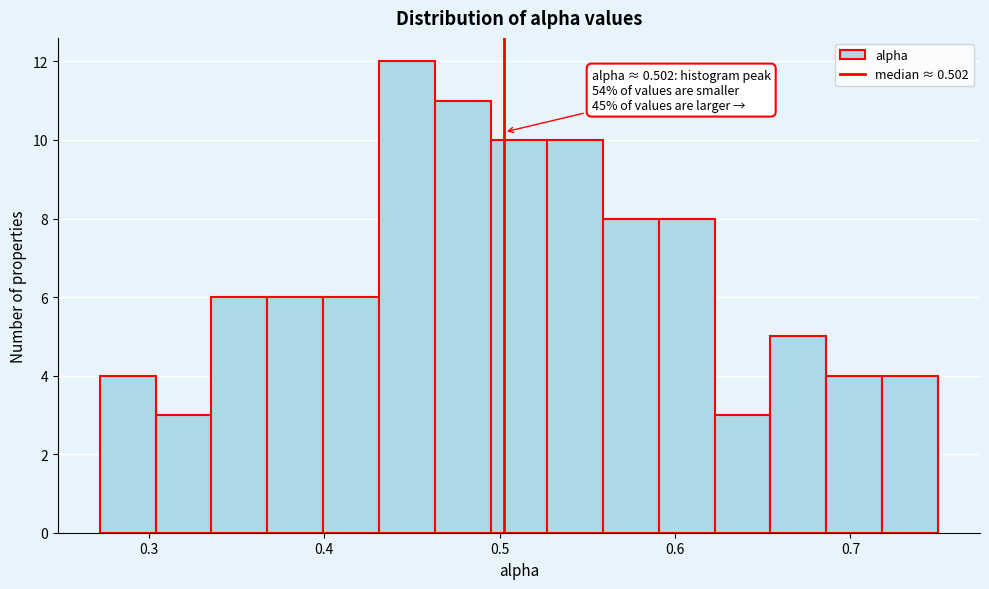

Read against the x-axis, roughly where is the centre of the tallest bar?

0.45